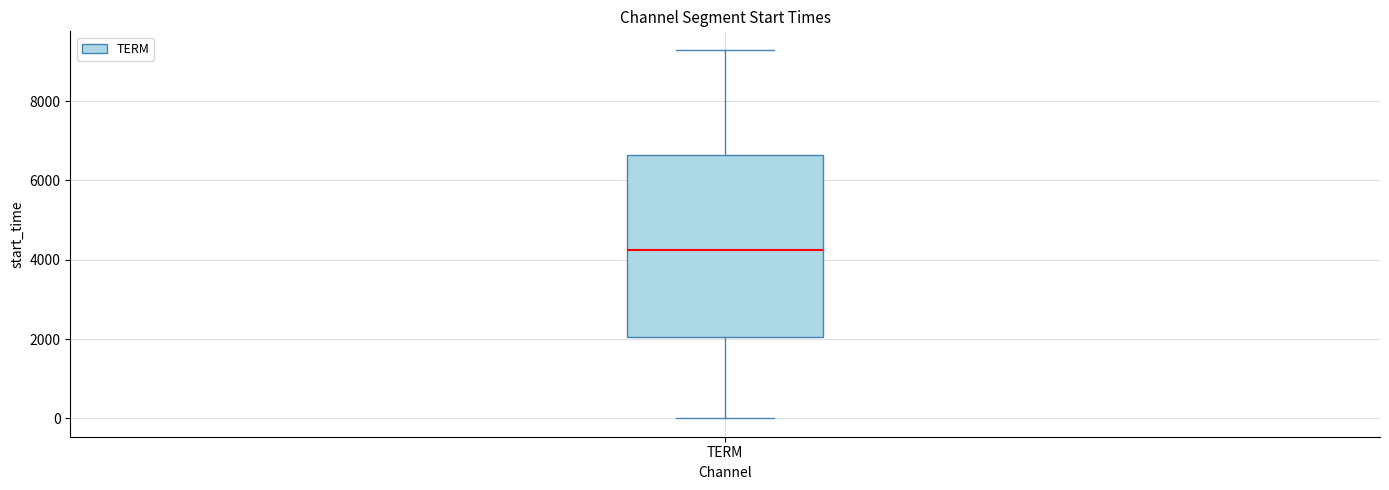

Where does the upper whisker of the box for TERM end on the y-axis? The values are not printed on the chart, so give them approximately, as read against the axis.

9200